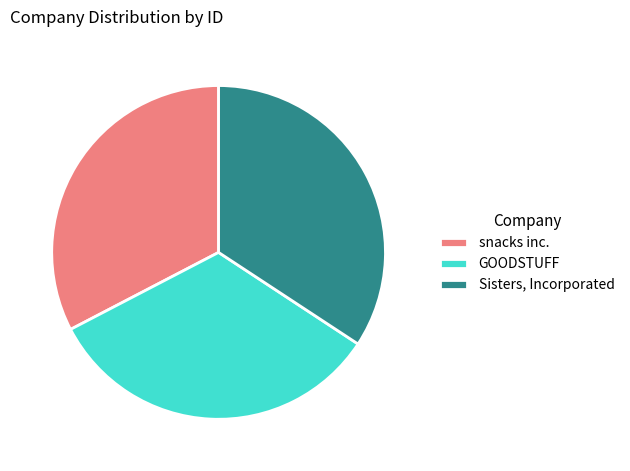

Rank the categories by value from lowest to highest.

snacks inc., GOODSTUFF, Sisters, Incorporated